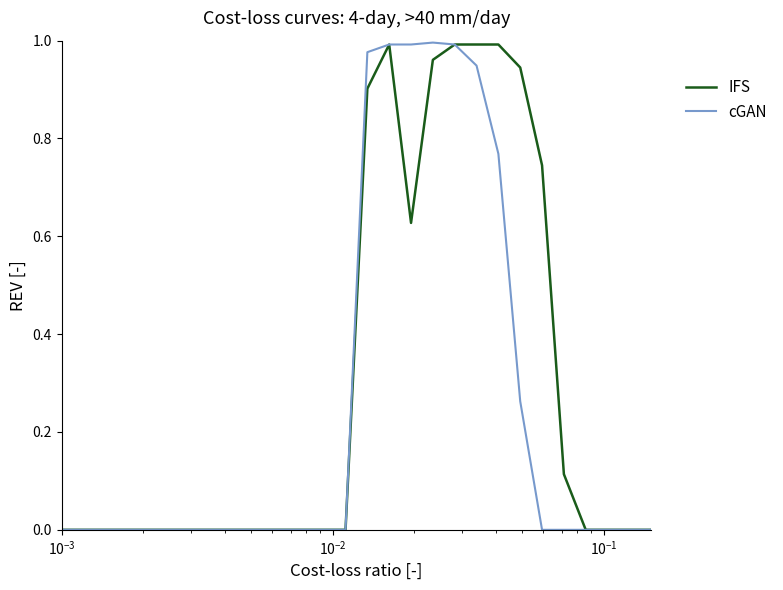

Which series has the largest total across all categories?

IFS